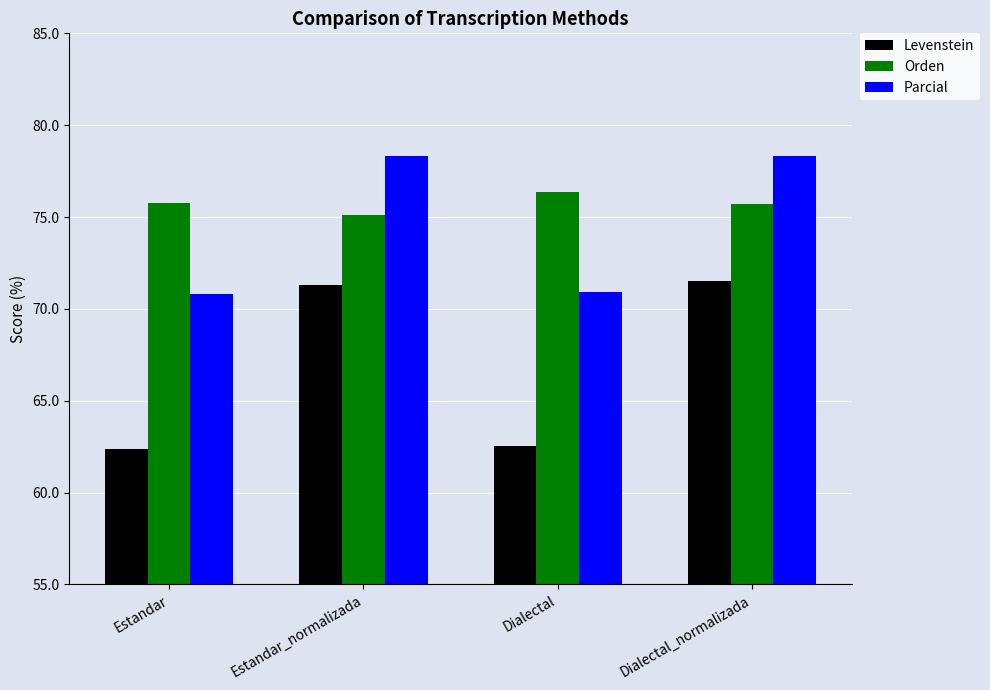

List the series in order of their peak value, highest first.

Parcial, Orden, Levenstein